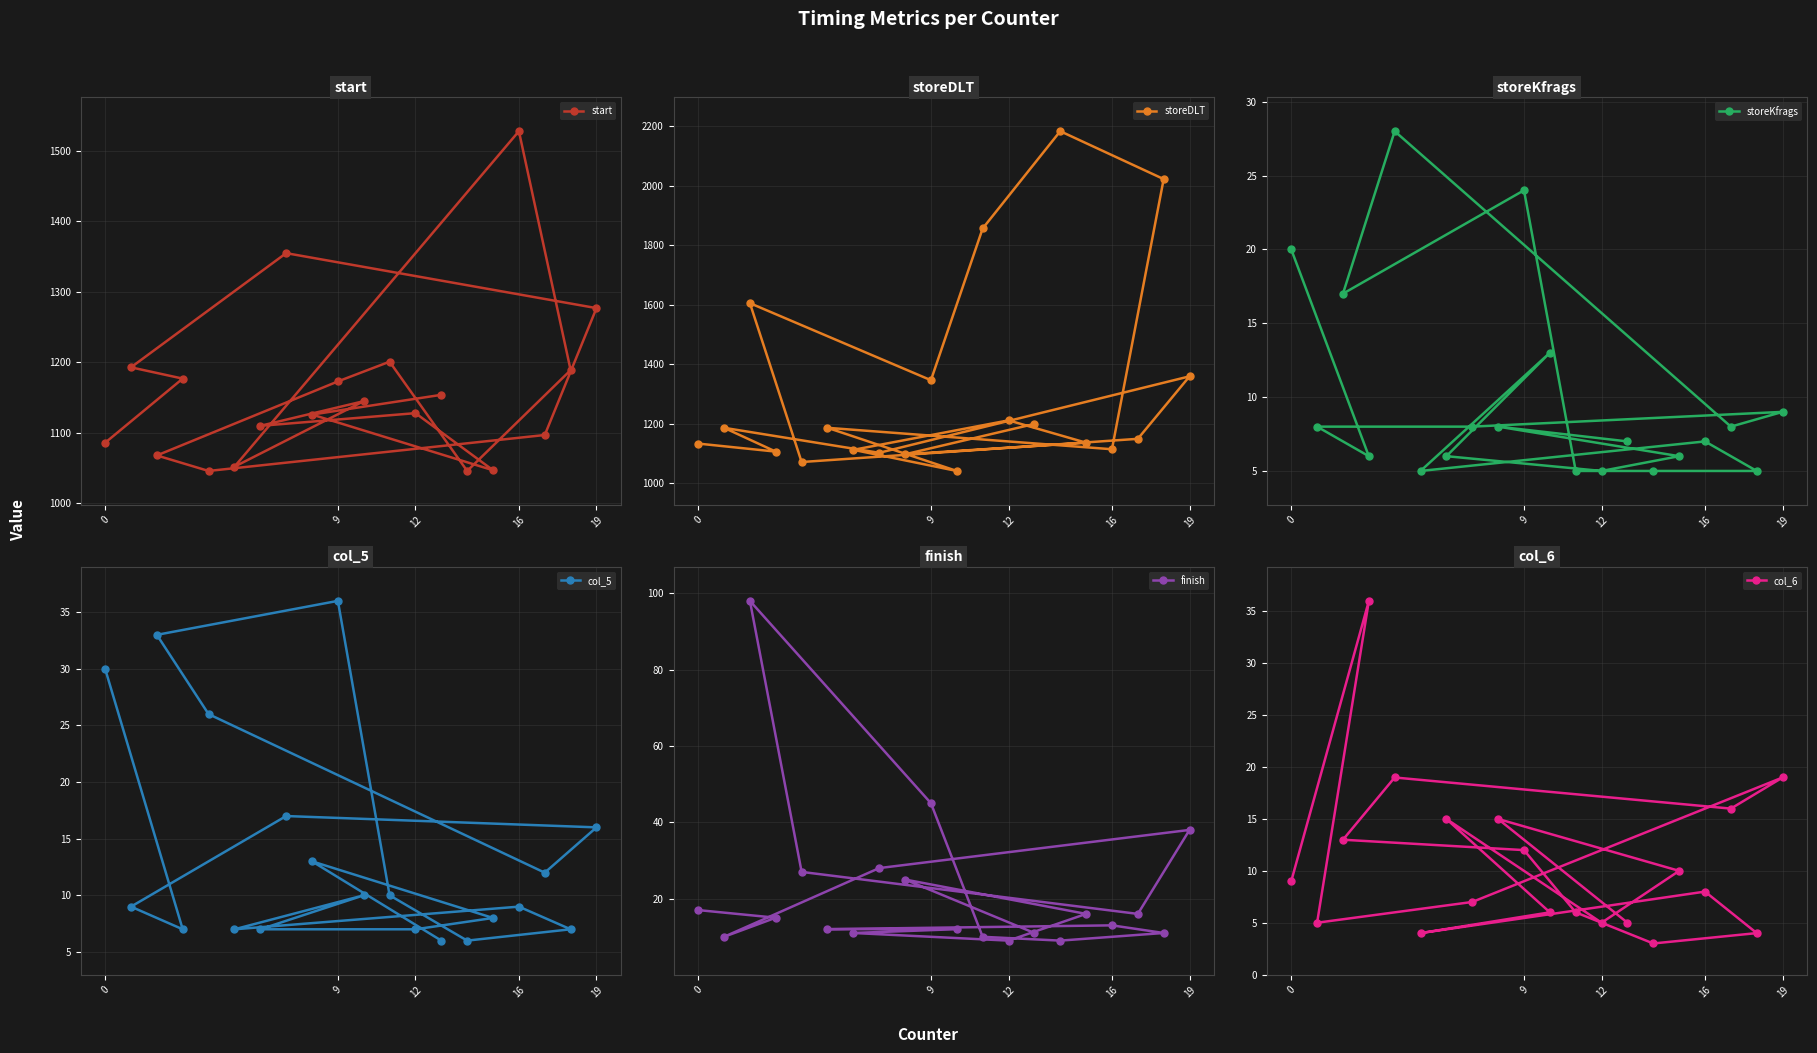

True or false: start and col_5 cross at least once.

False